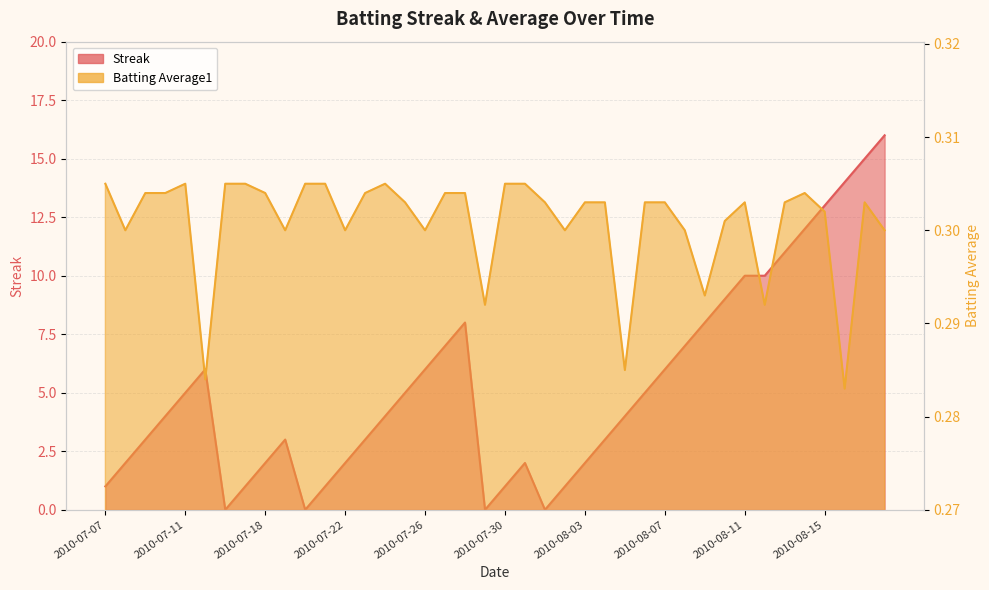

What is the label of the 1st point from the right?

2010-08-18